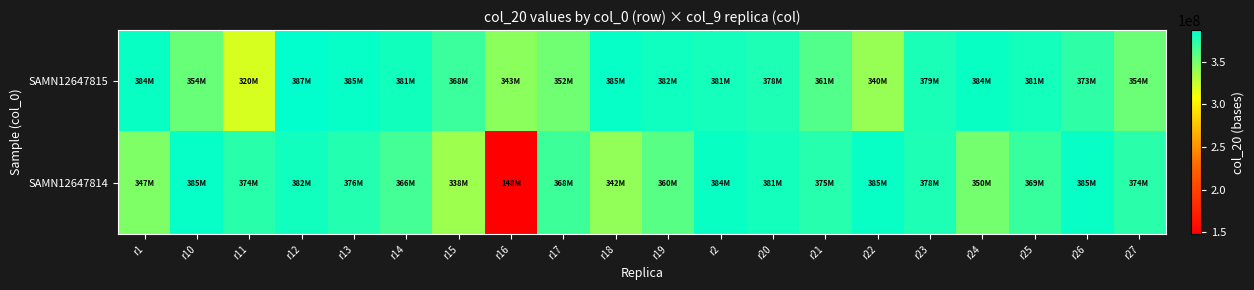

At how many categories does at least one series exceed 263984313?

20